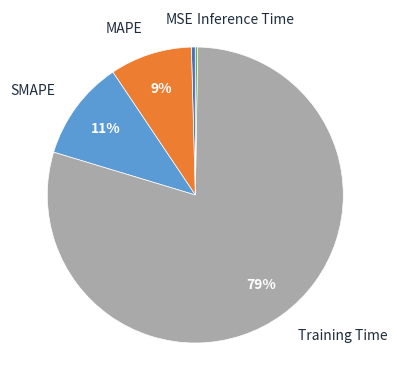

What percentage is the MAPE slice, to the nearest percent?

9%